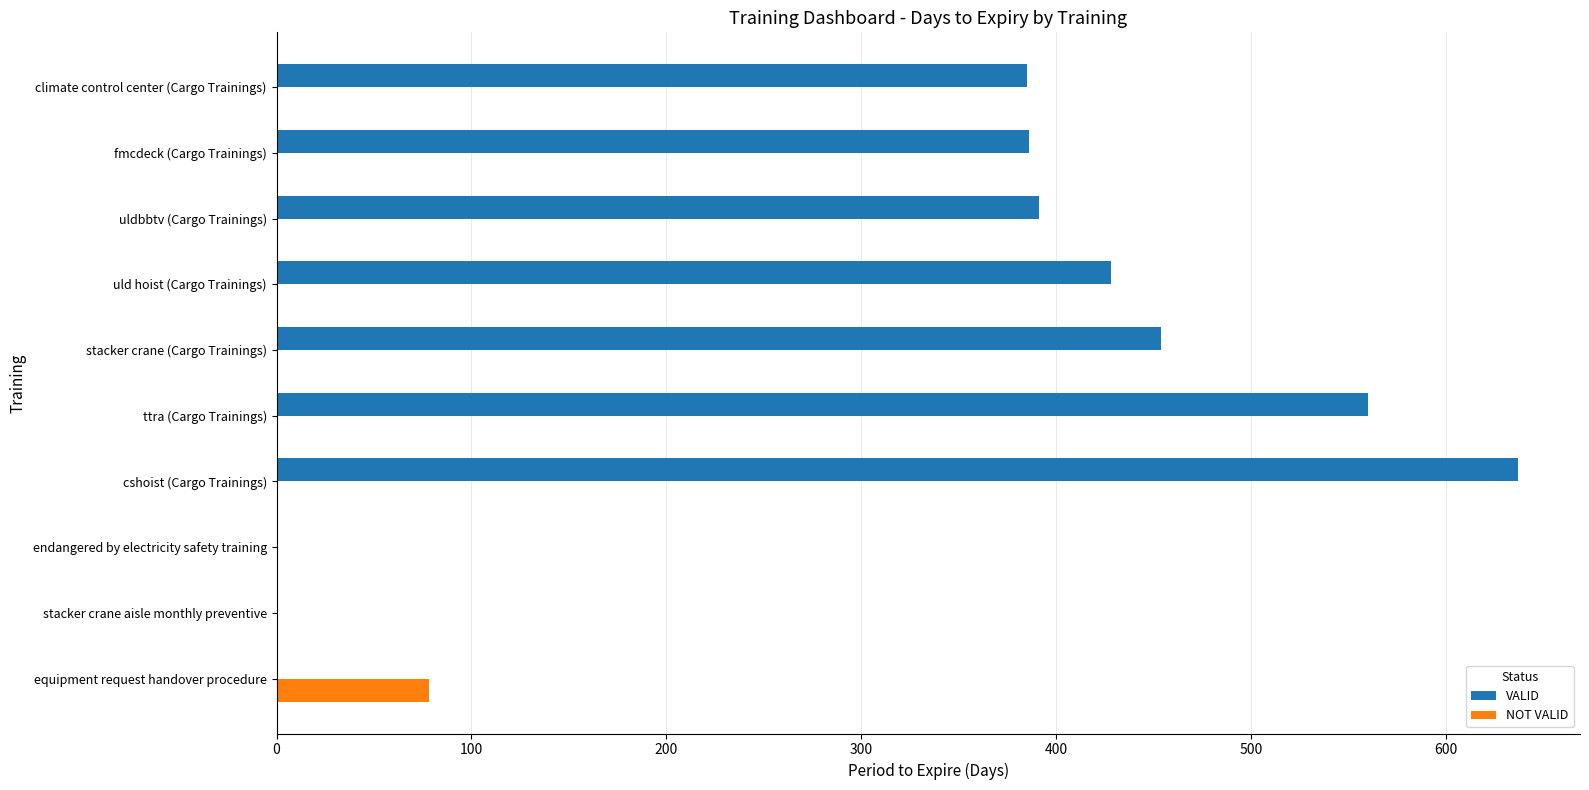

Is it true that VALID equals 0 at stacker crane aisle monthly preventive?

True